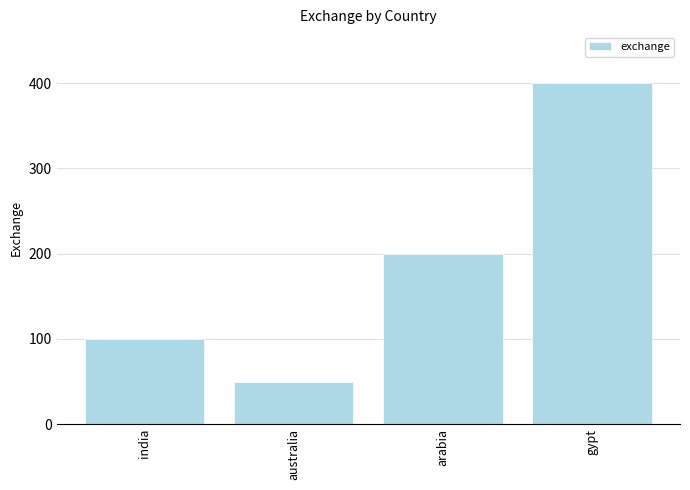

What is the maximum value shown in the chart?

400